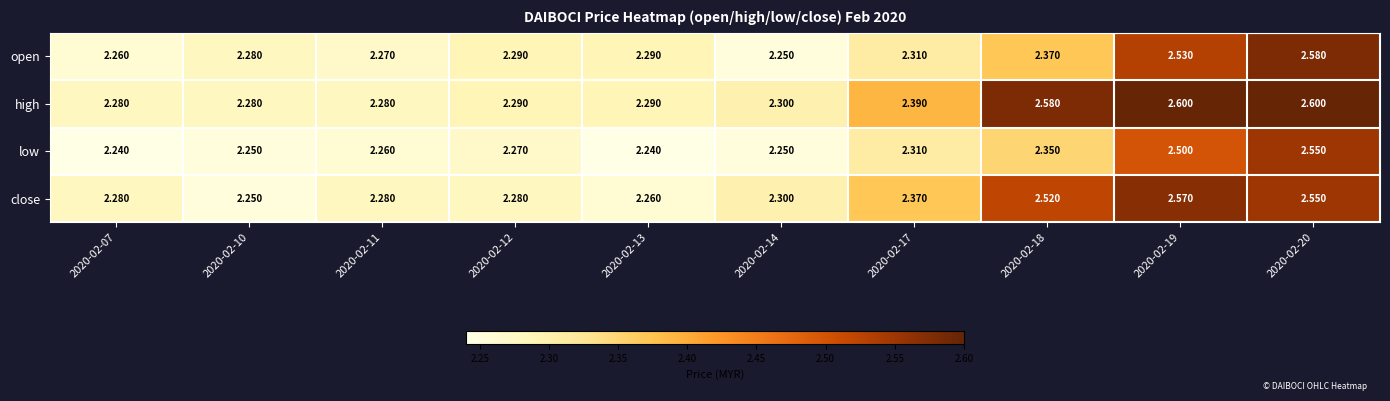

Rank the series by their maximum value, from lowest to highest.

low, close, open, high